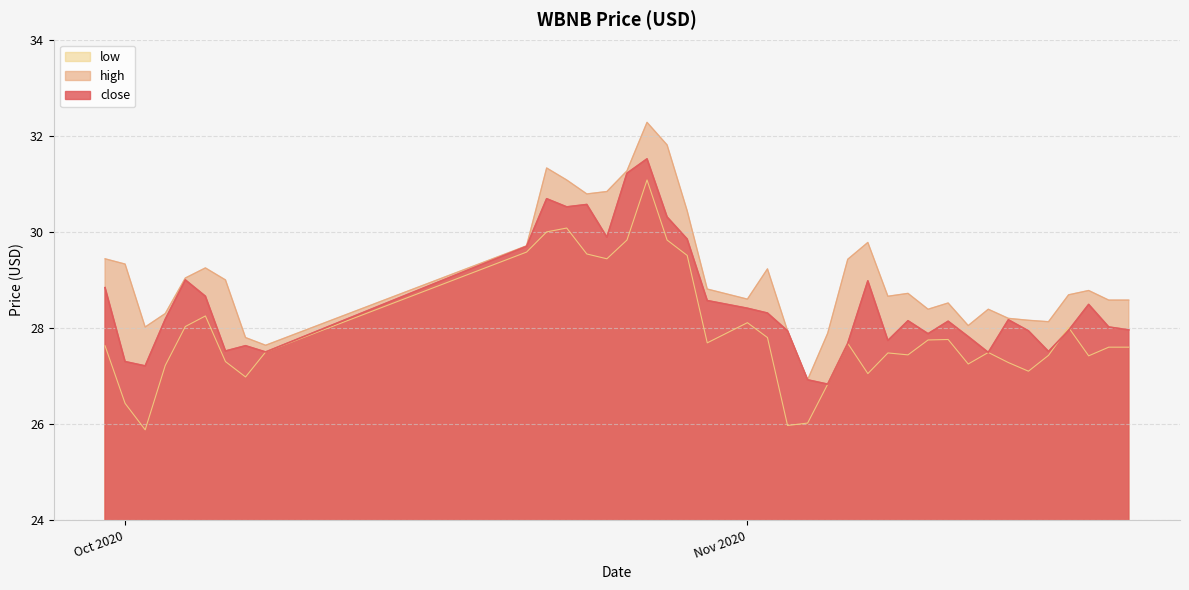

Which series has the largest range (max minus min)?

high